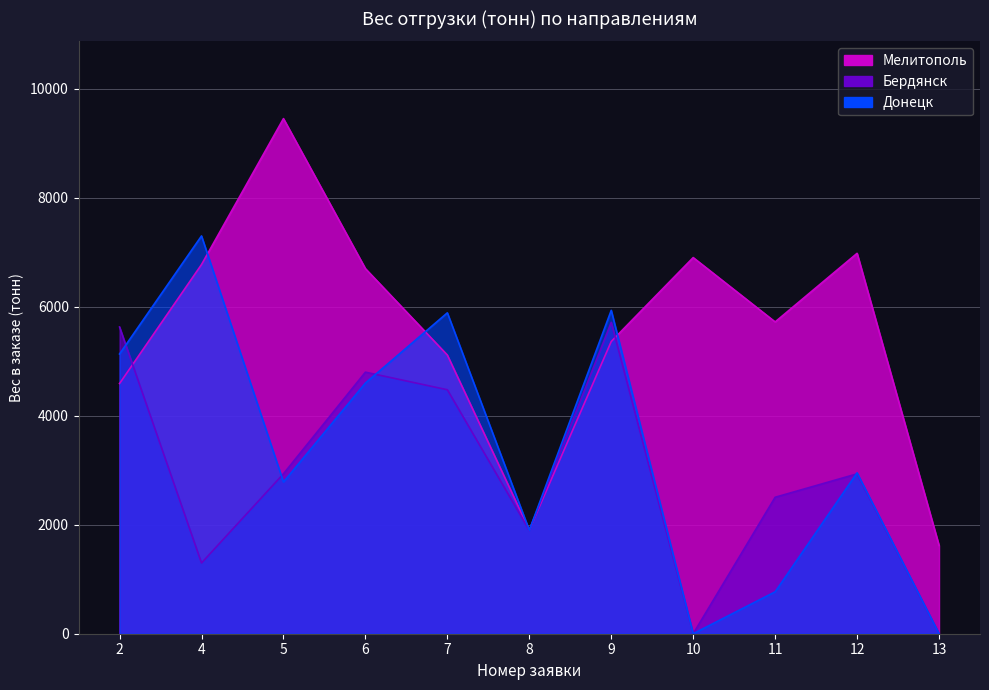

Where do Бердянск and Мелитополь first cross each other?

2 and 4